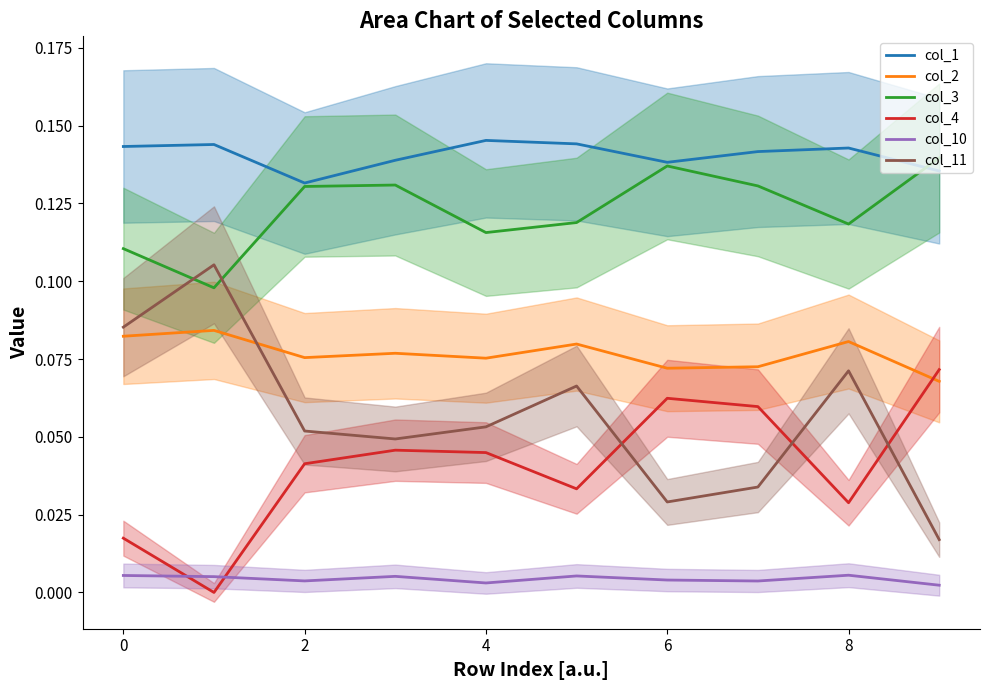

True or false: col_2 and col_1 cross at least once.

False